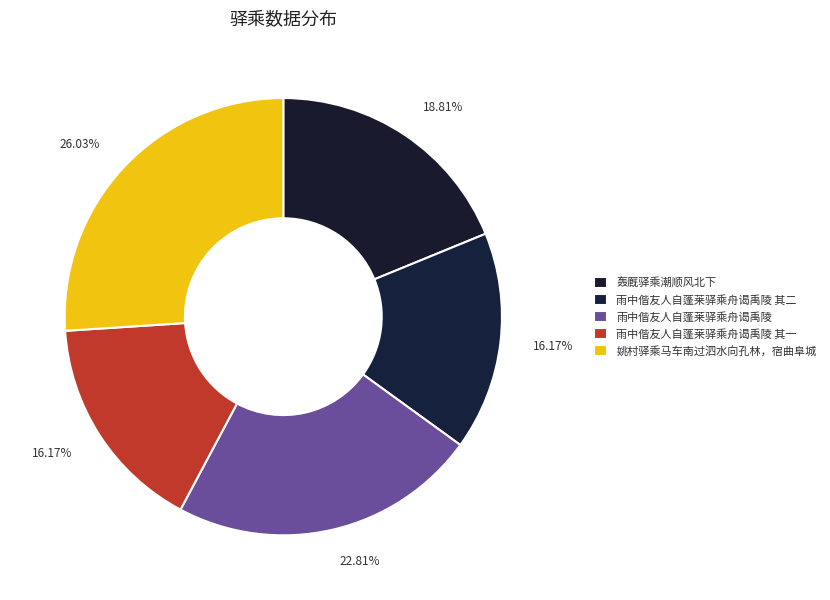

To the nearest percent, what portion does 雨中偕友人自蓬莱驿乘舟谒禹陵 其一 represent?

16%